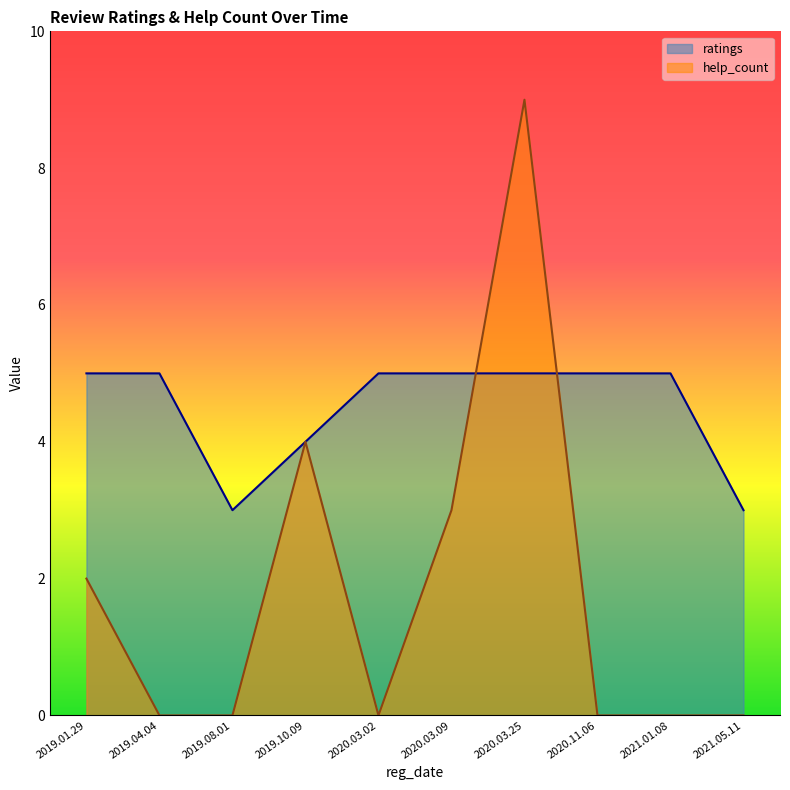

Which label corresponds to the smallest value in the chart?

2021.05.11